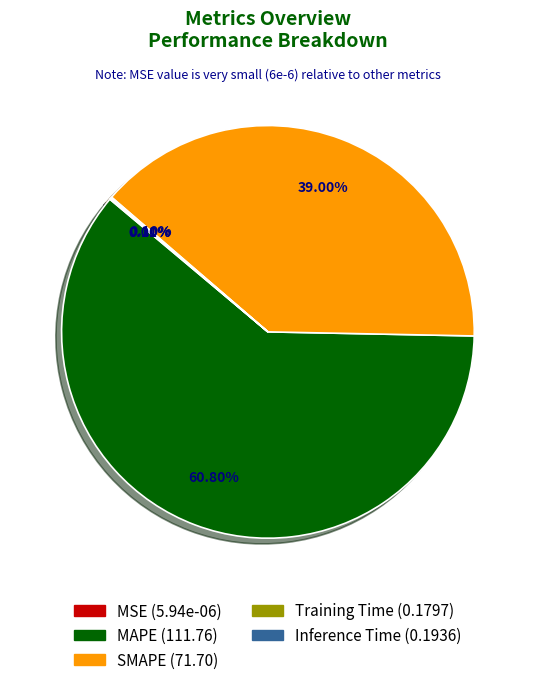

Which category has the biggest portion of the pie?

MAPE